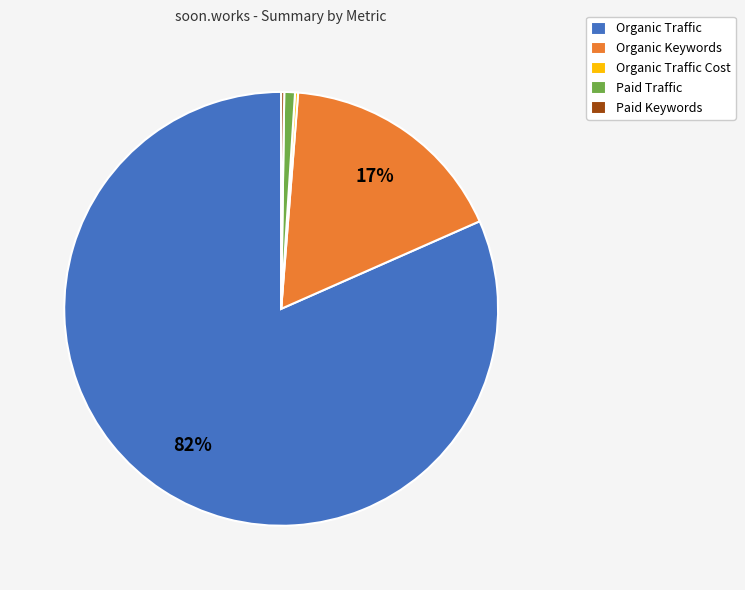

To the nearest percent, what is the average slice percentage?

20%